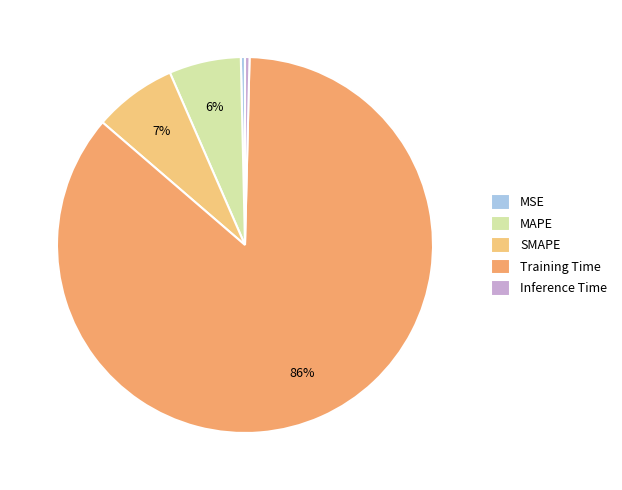

The MSE slice represents 1% of the pie. True or false?

False